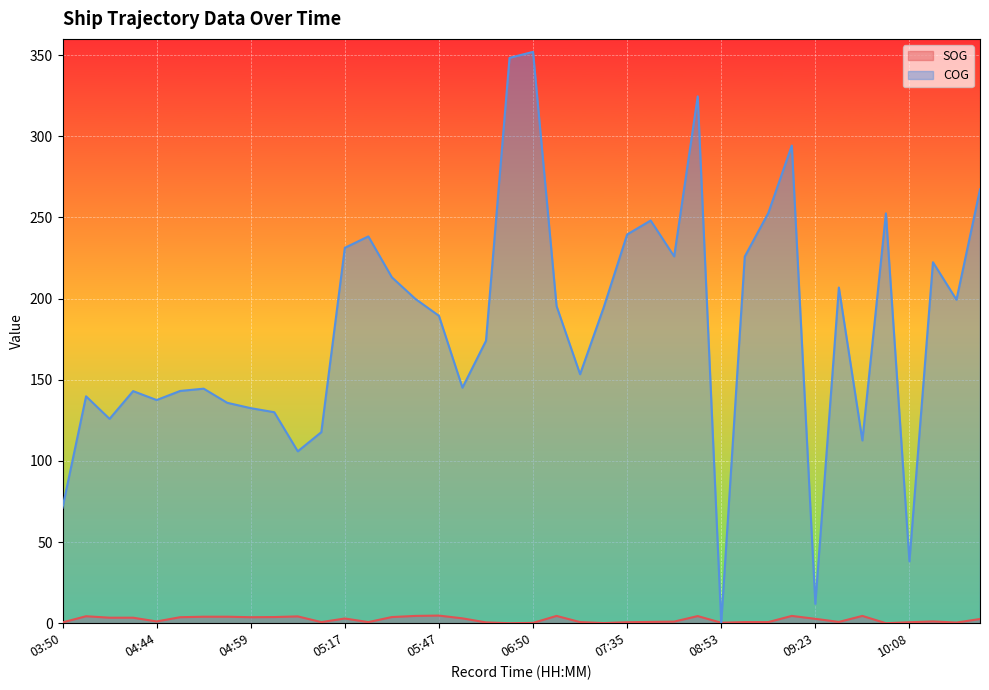

Where is the first local minimum for COG?

04:38